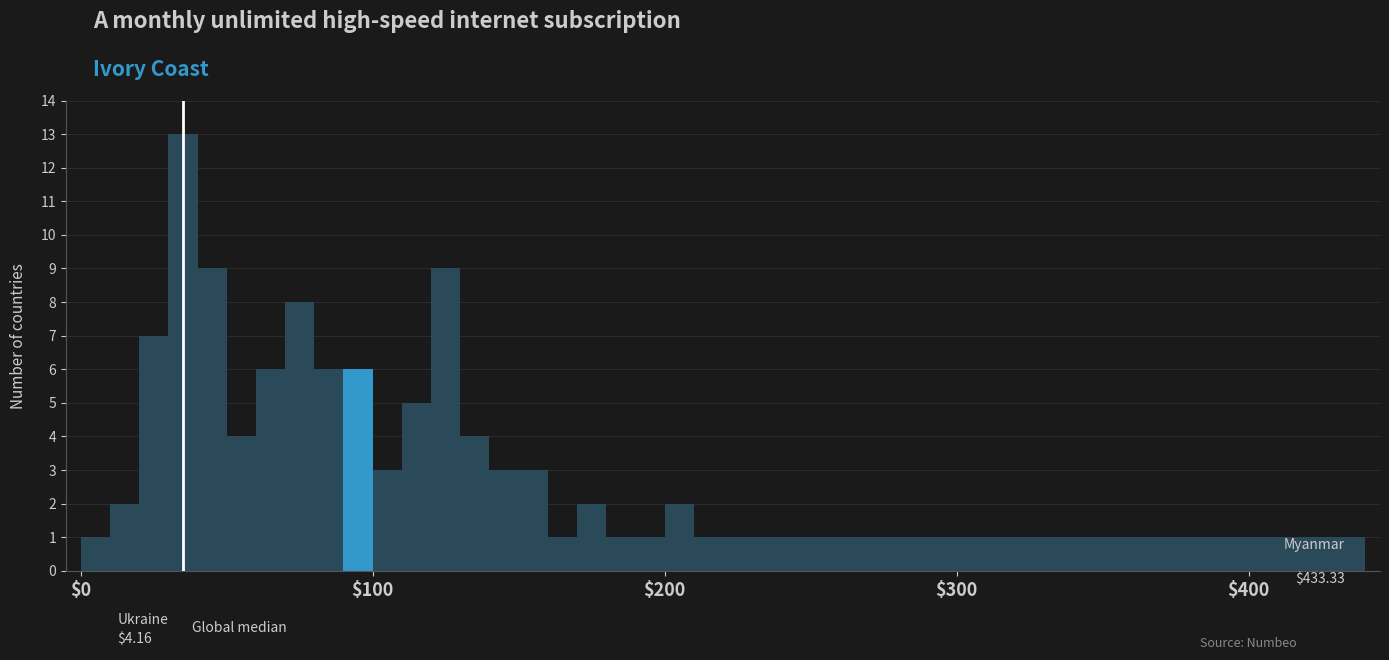

Read against the x-axis, roughly where is the centre of the tallest bar?

40